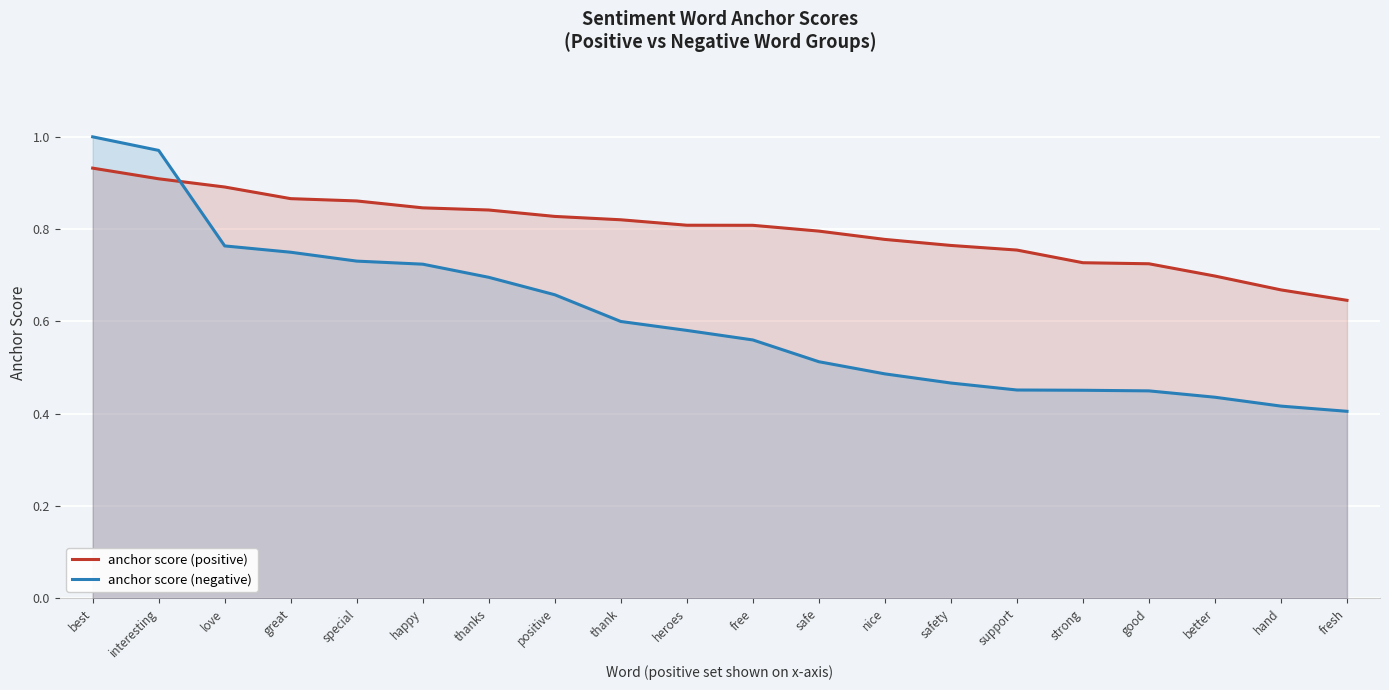

Is it true that anchor score (positive) equals 0.8 at thanks?

True